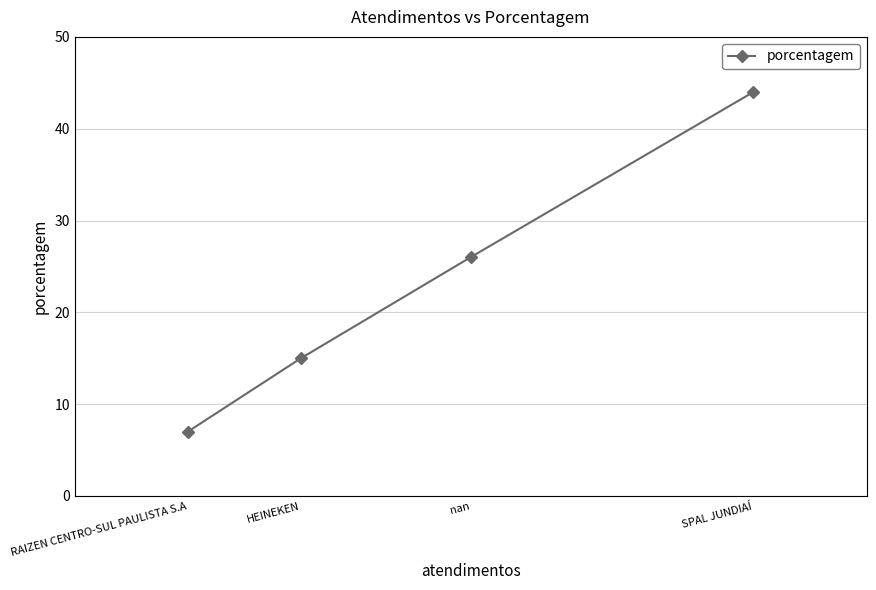

Is this an area chart (filled region under the line)?

No